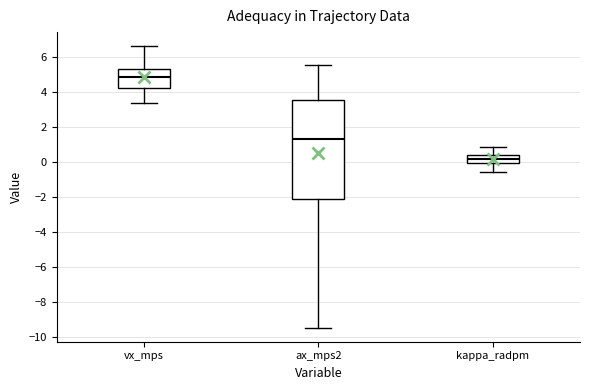

Reading left to right, transcribe this box plot: for each box, give where its median line is, the range the box spans, and where its two whiskers end, as read against the y-axis. The values are not printed on the chart, so give them approximately, as read against the axis.

vx_mps: median 4.8, box 4.2 to 5.4, whiskers 3.4 to 6.6
ax_mps2: median 1.4, box -2.2 to 3.6, whiskers -9.4 to 5.6
kappa_radpm: median 0.2, box 0.0 to 0.4, whiskers -0.6 to 0.8